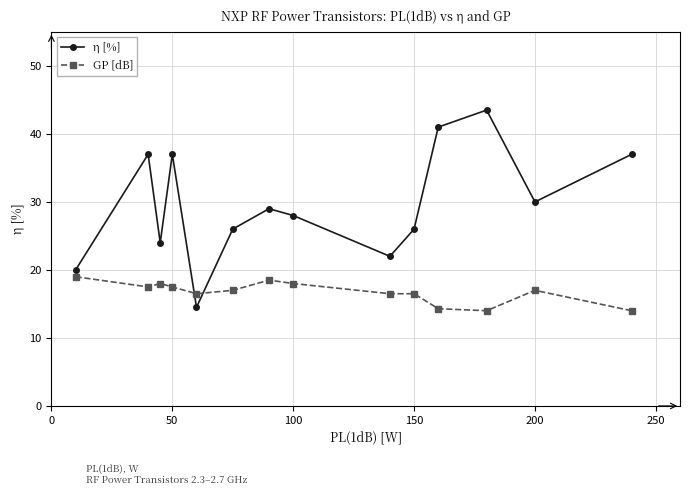

How many data points does each series have?

14